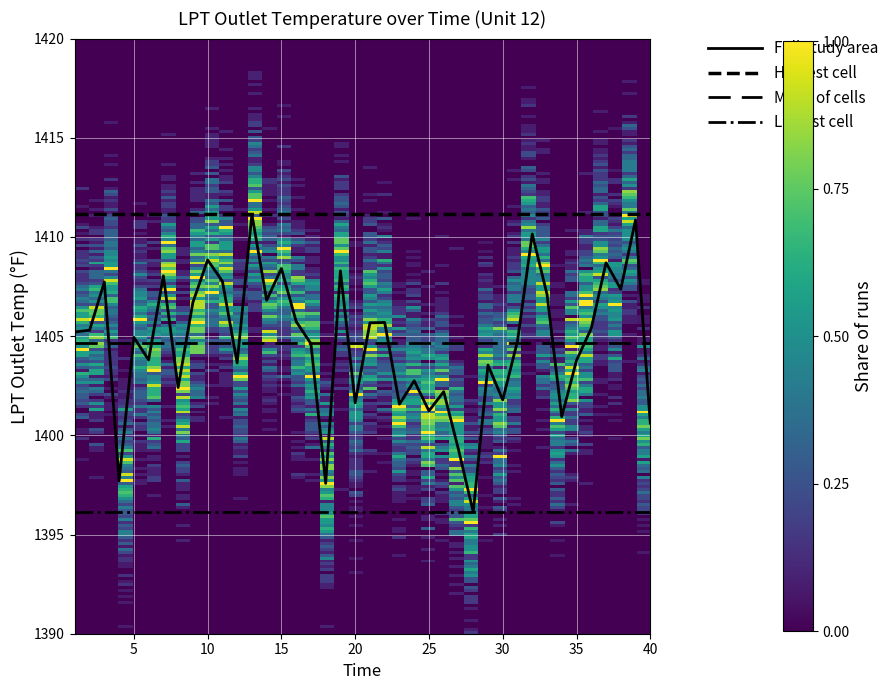

Does the chart have visible grid lines?

Yes